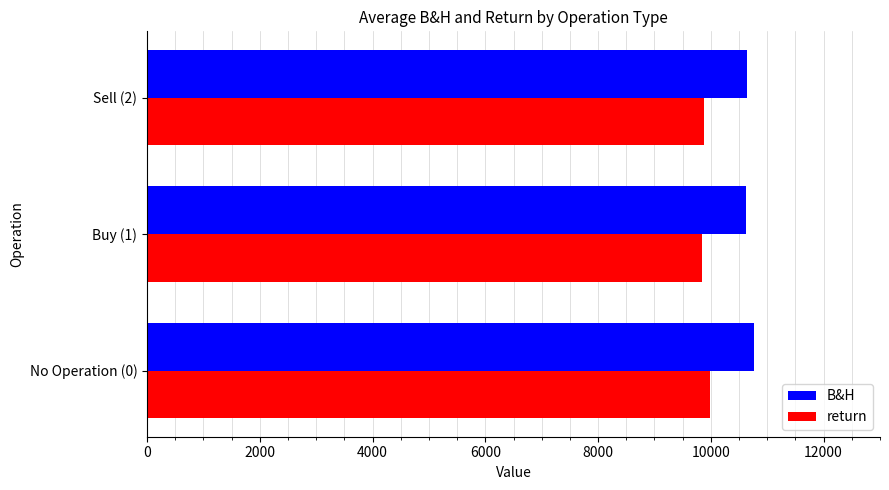

What is the sum of the return values at Buy (1) and Sell (2)?

19732.1